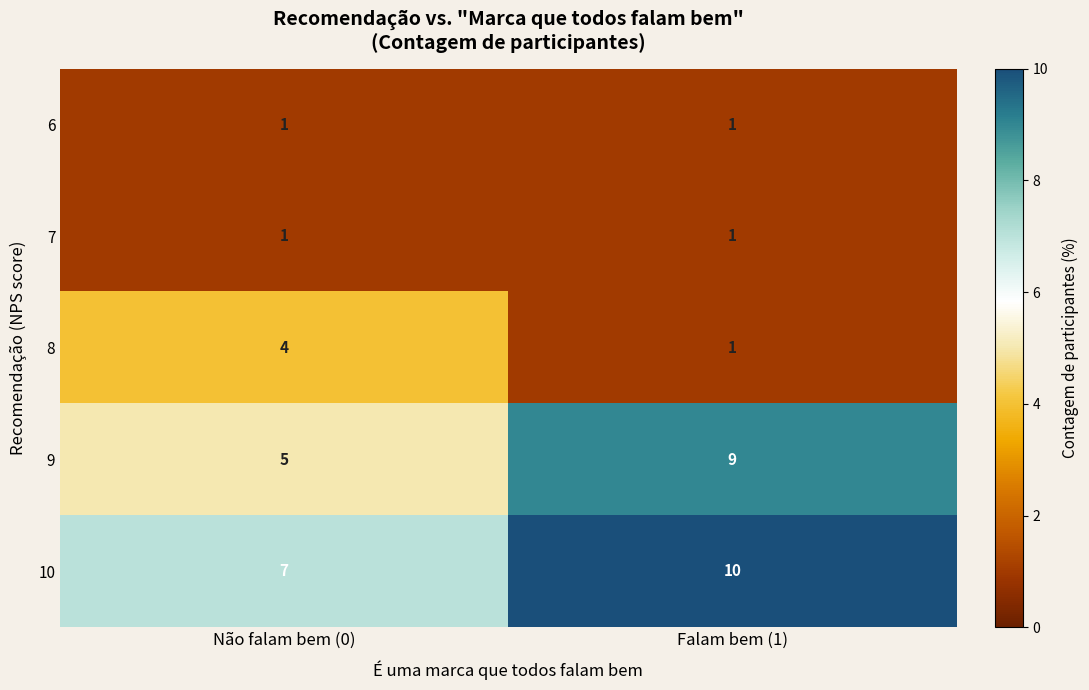

What is the difference between the highest and lowest values at Falam bem (1)?

9